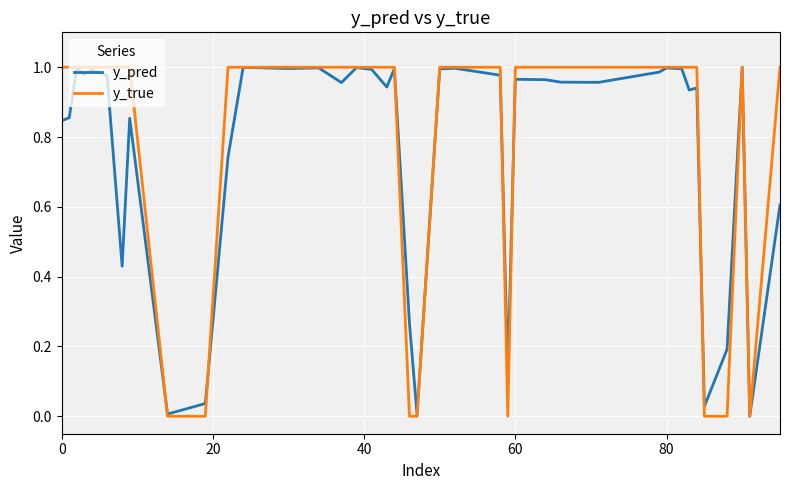

Which series has the largest range (max minus min)?

y_true